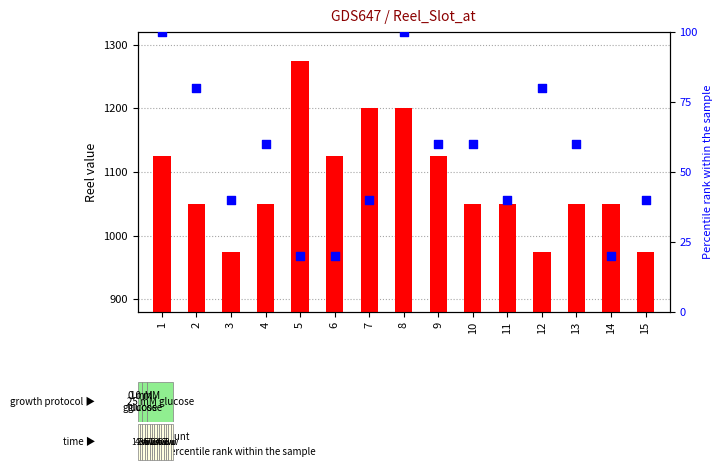

Which series has the largest Y range (max minus min)?

count